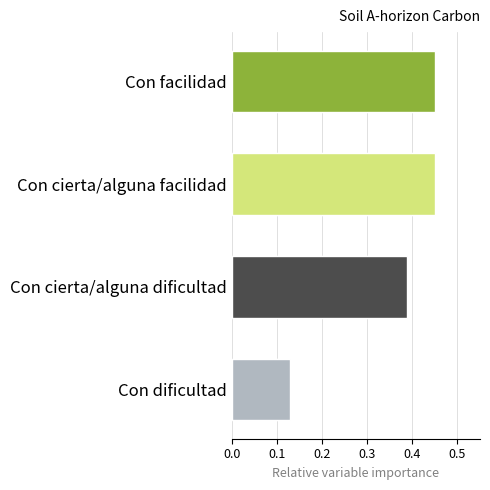

The value at Con facilidad is 0.6. True or false?

False